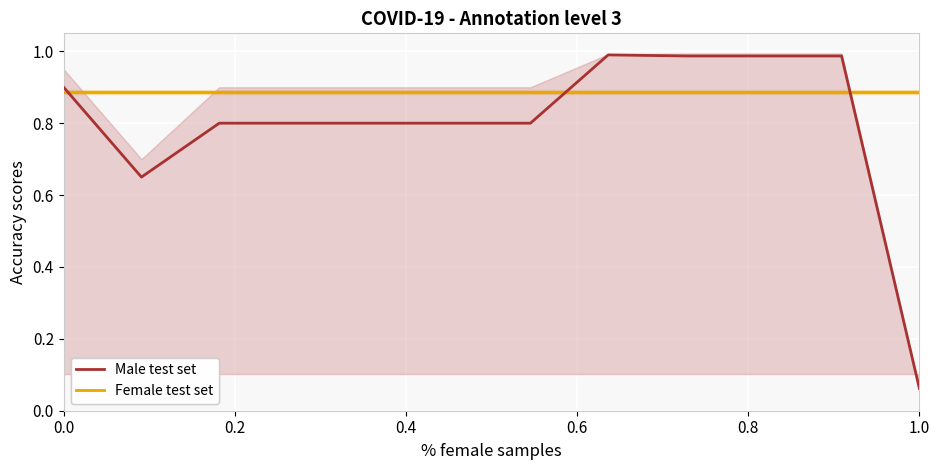

True or false: Female test set has more than 1 points higher than both neighbors.

False